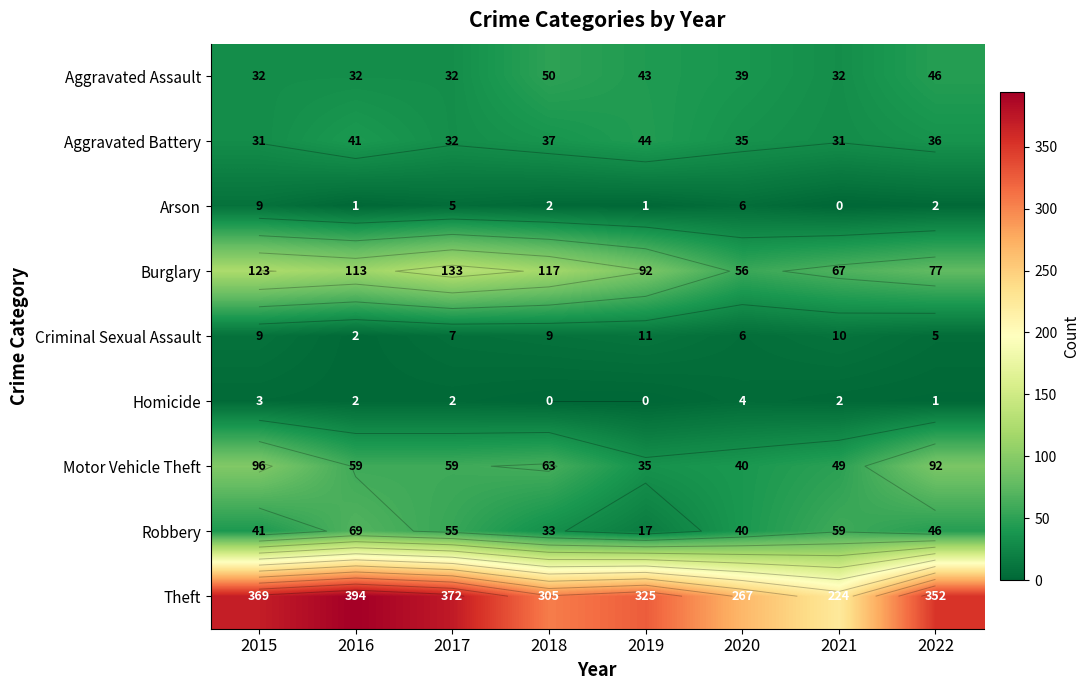

Which series has the largest range (max minus min)?

Theft